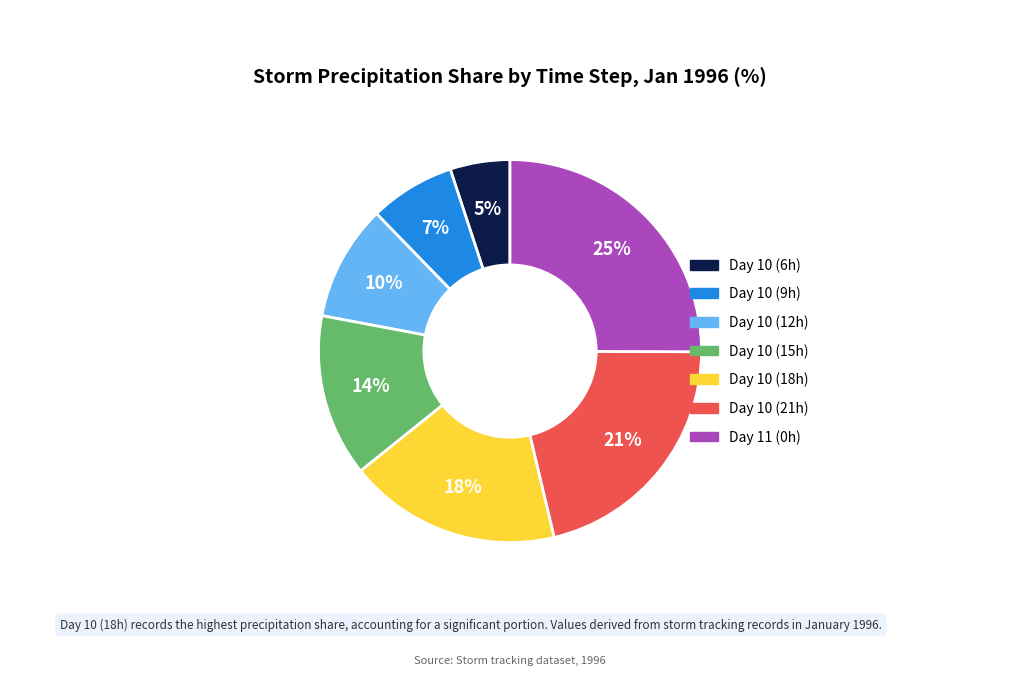

To the nearest percent, what is the average slice percentage?

14%